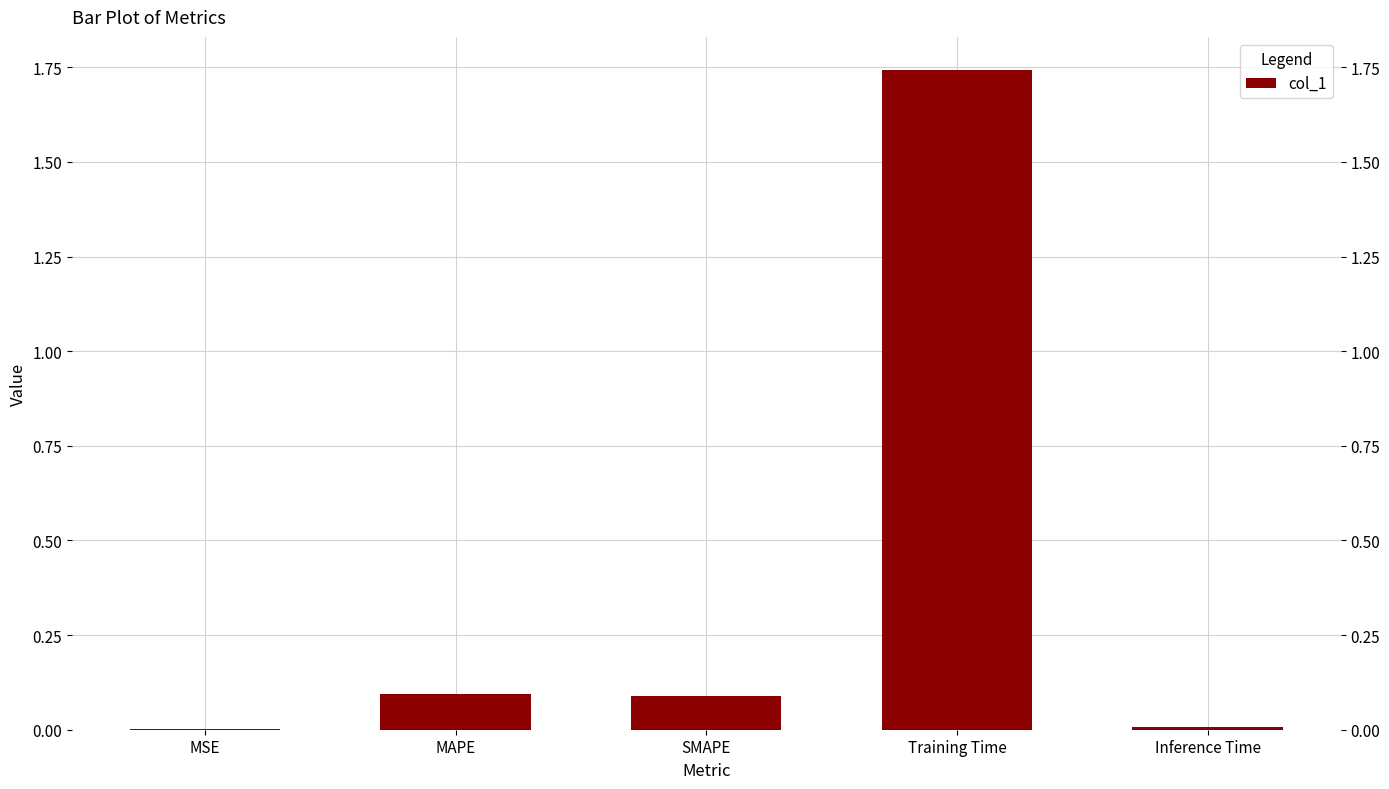

Which category has the lowest value across all series?

MSE